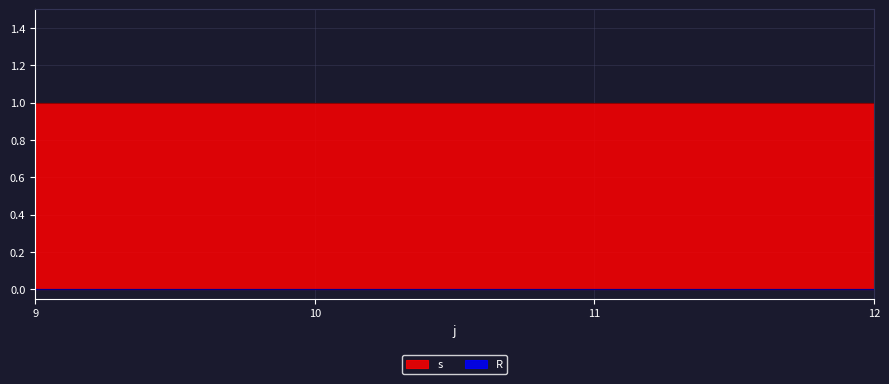

The R series shows 0 at 11. True or false?

True